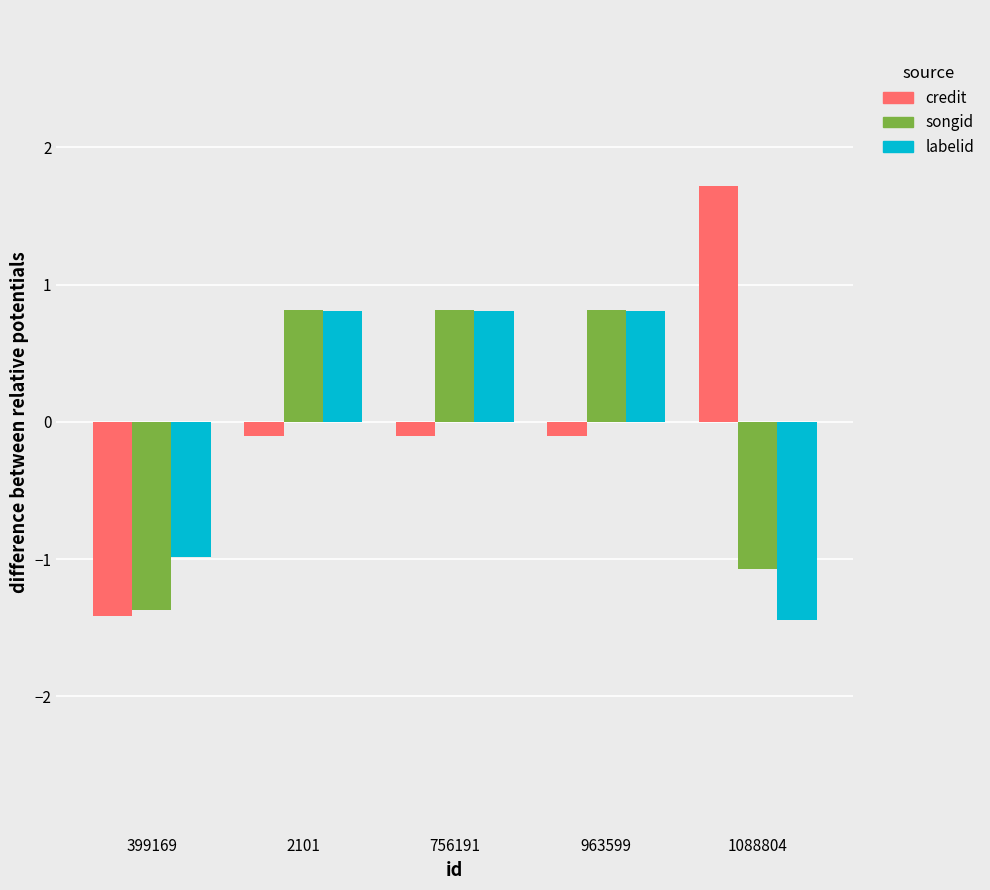

What is the difference between the highest and lowest values at 399169?

0.4